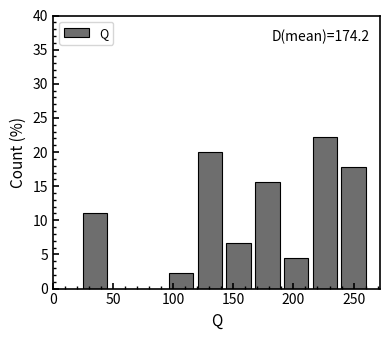

Which range on the x-axis has the tallest bar?

215 to 240